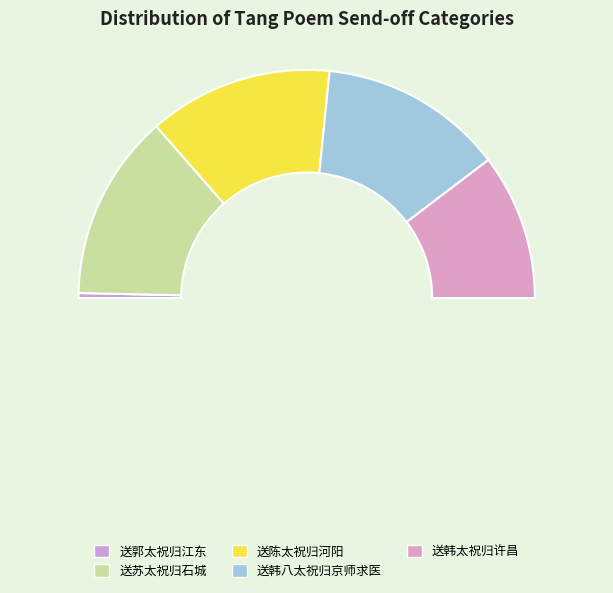

What is the smallest slice in the pie chart?

送郭太祝归江东